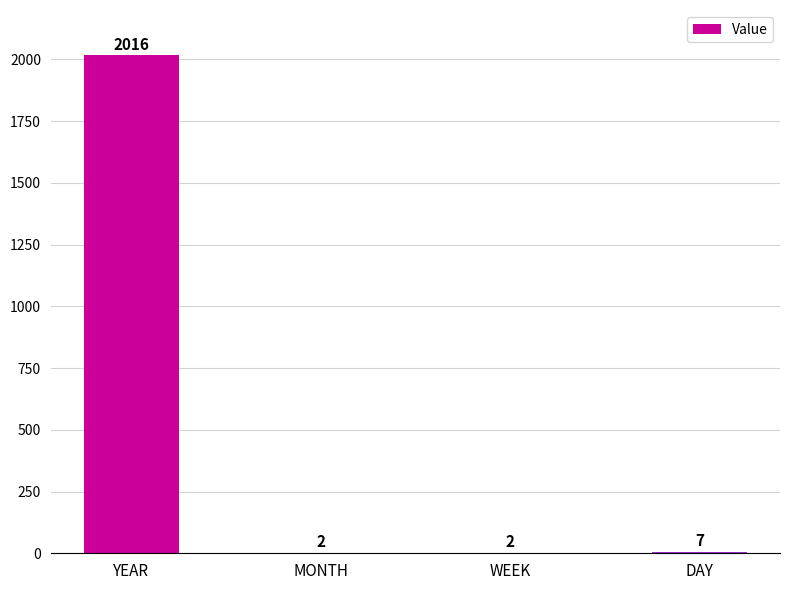

What is the sum of all values?

2027